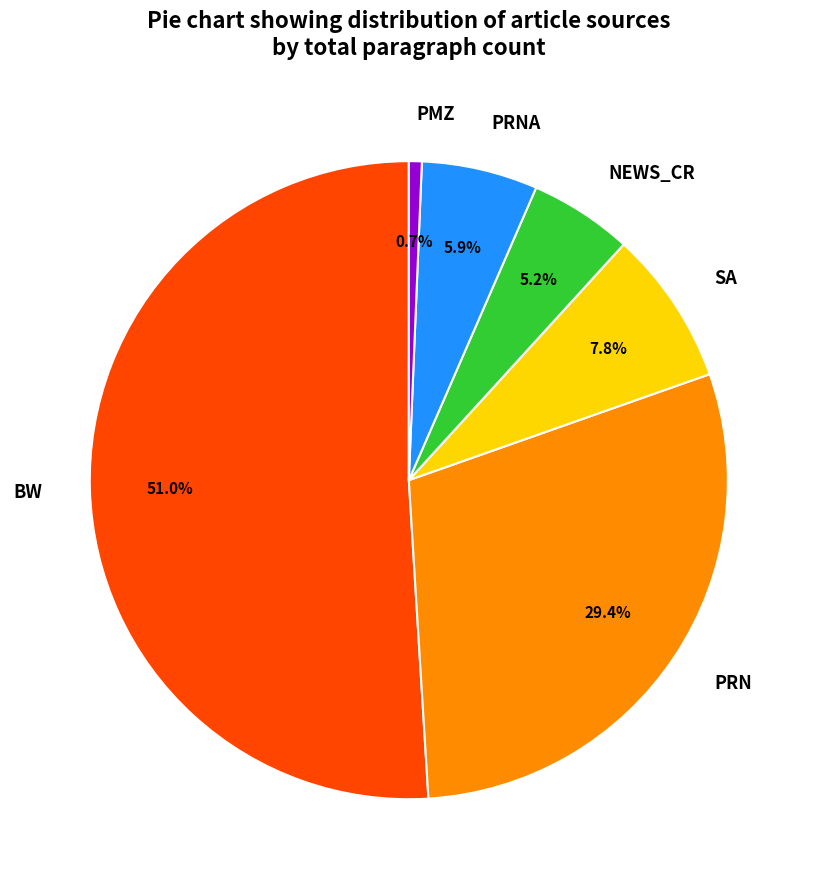

Rank the categories by value from lowest to highest.

PMZ, NEWS_CR, PRNA, SA, PRN, BW